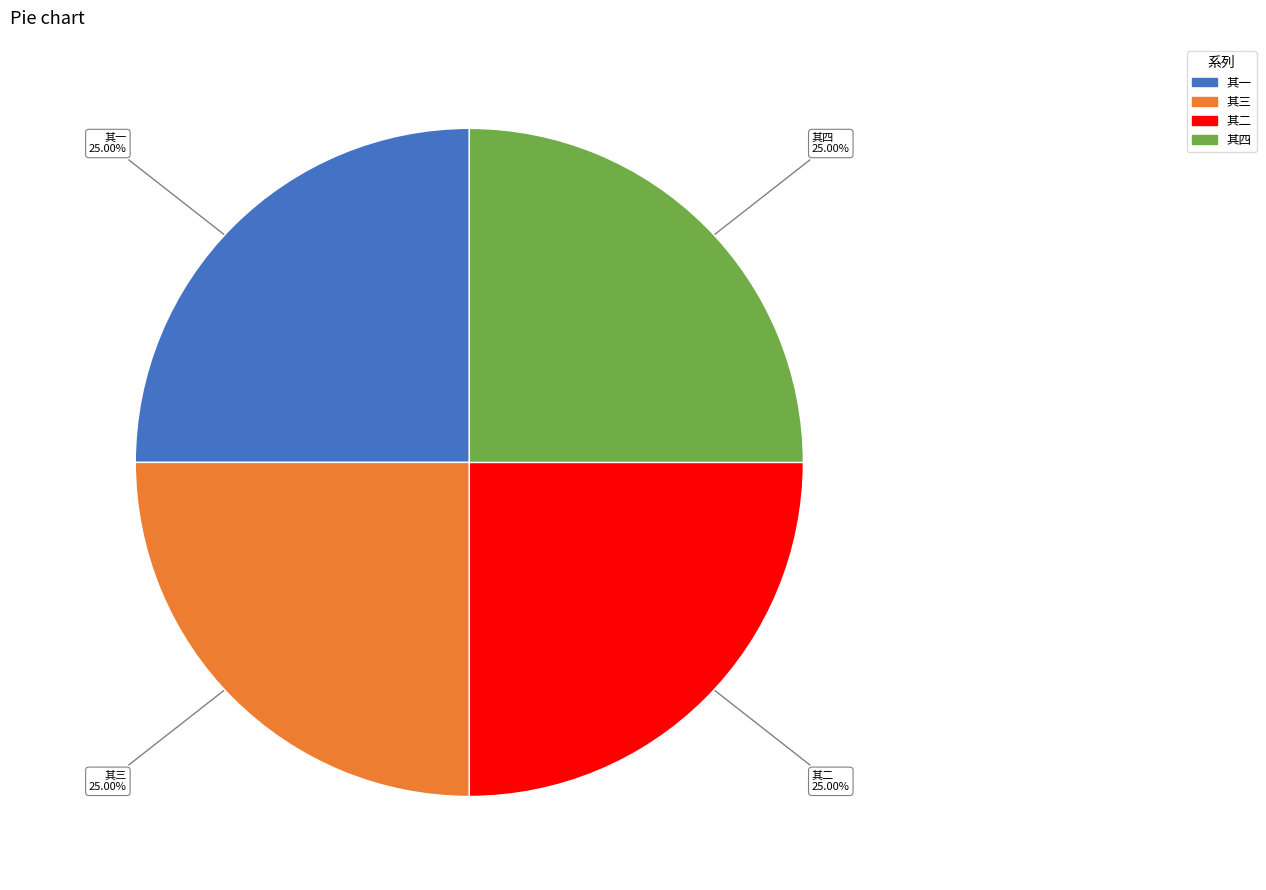

The 其四 slice represents 18% of the pie. True or false?

False